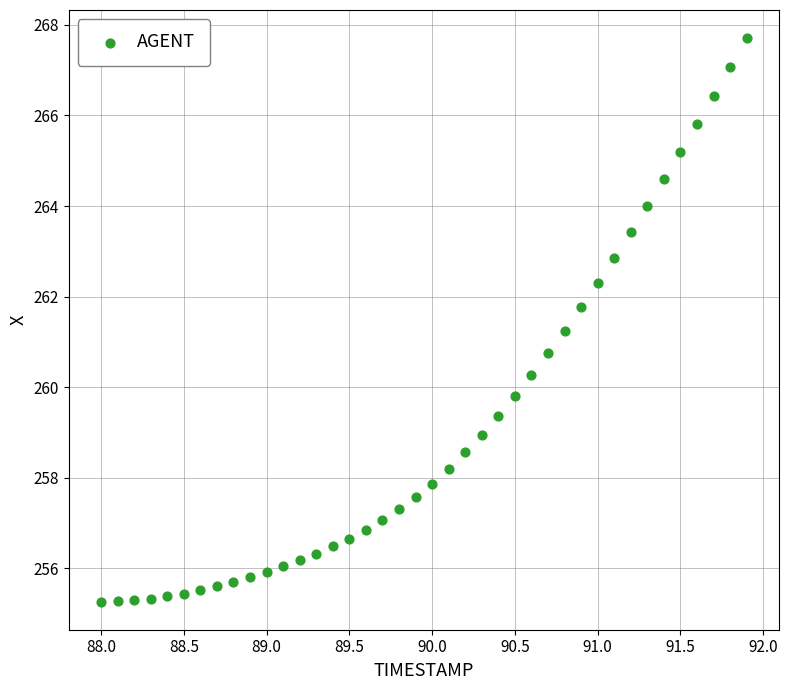

What is the range of X values (max minus min)?

3.9